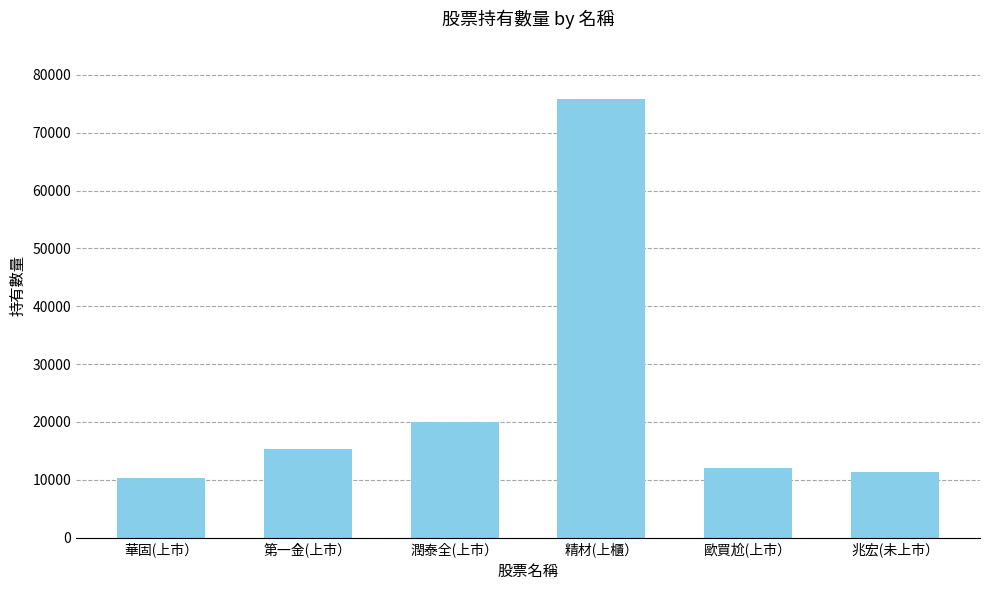

What is the minimum value shown in the chart?

10299